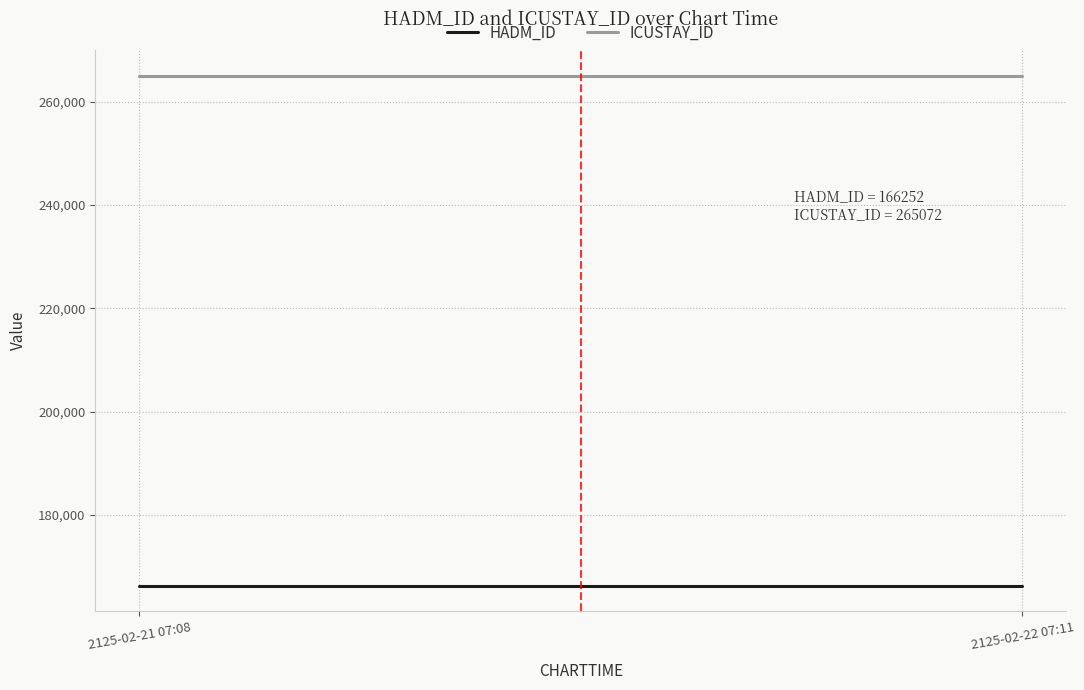

What is the label of the 2nd point from the right?

2125-02-21 07:08